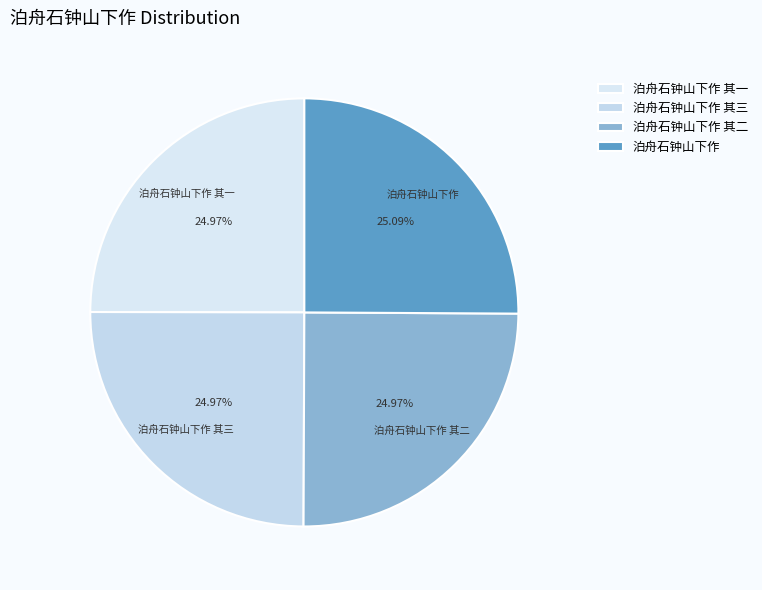

Combined, what portion of the pie is 泊舟石钟山下作 其二 and 泊舟石钟山下作 其一?

49.9%